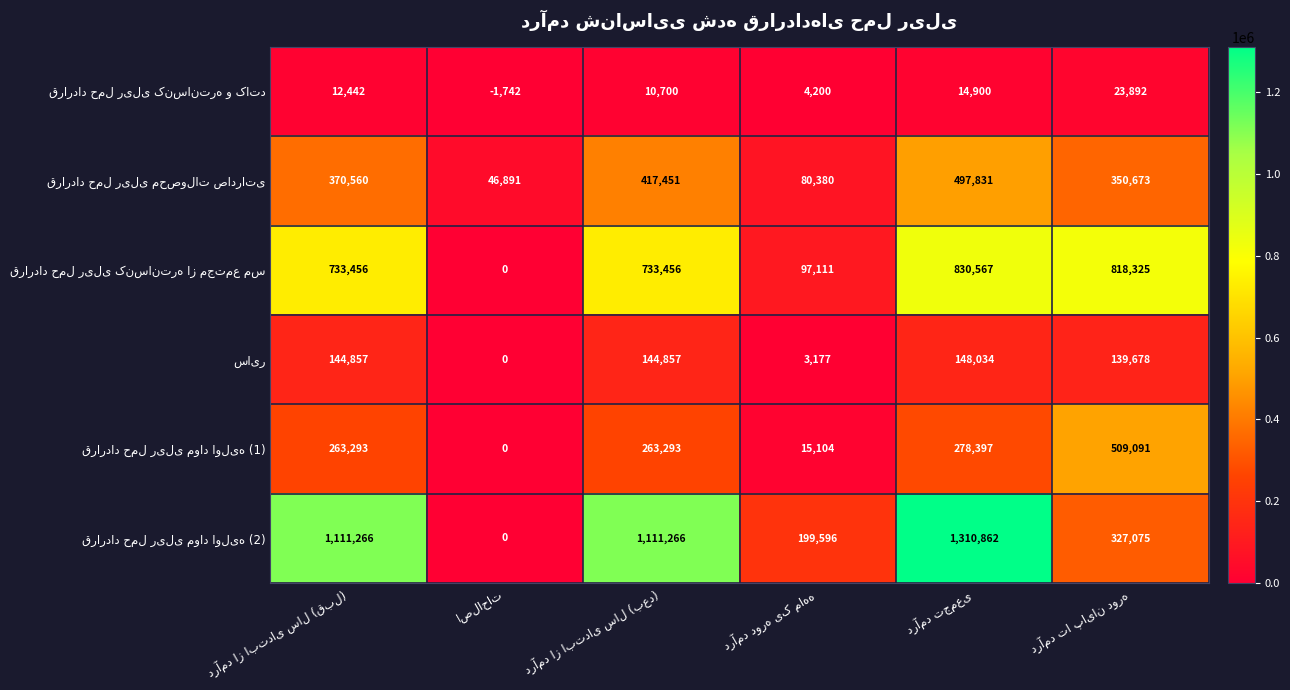

What is the minimum value shown in the chart?

-1742